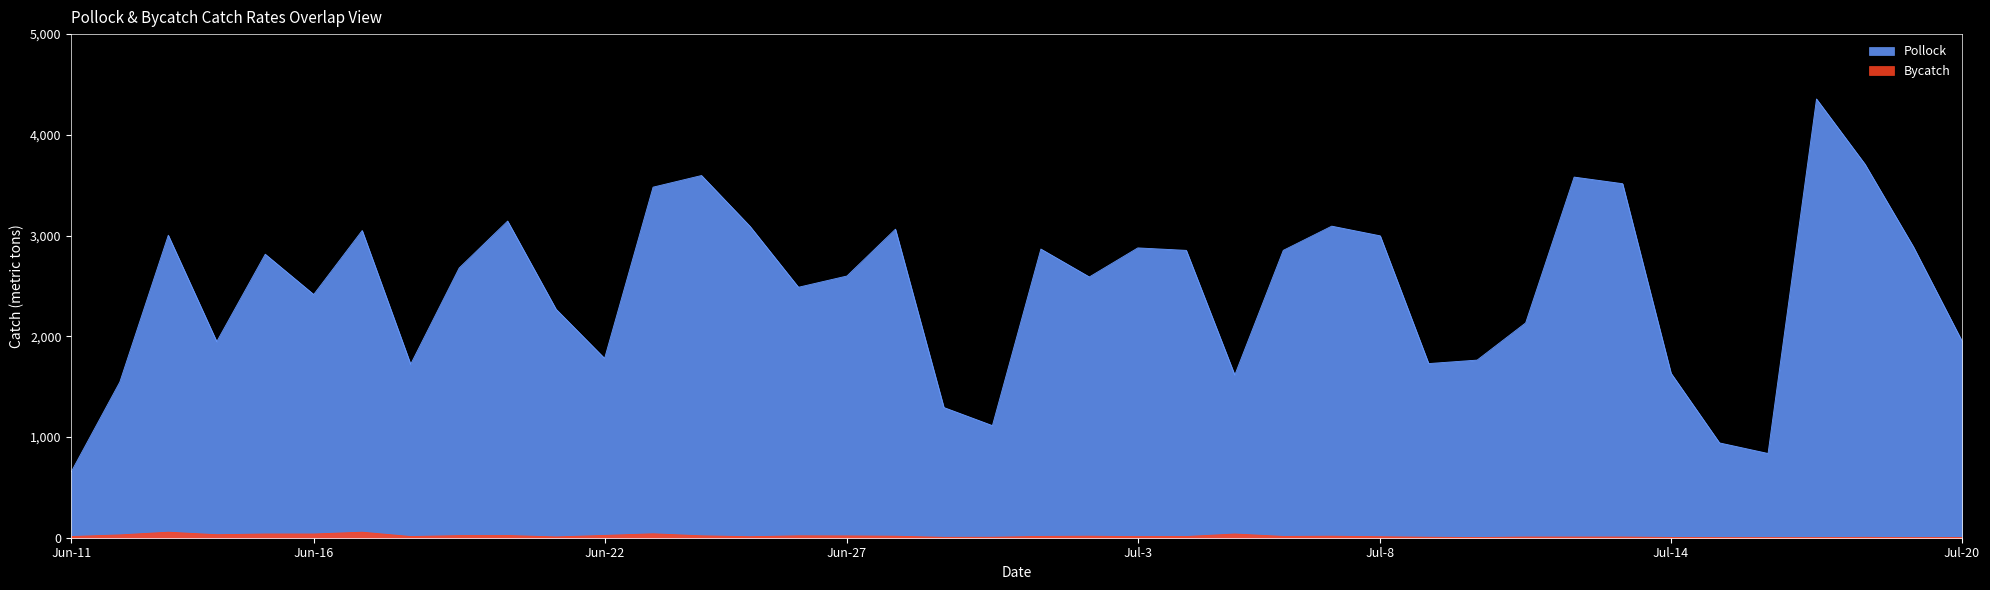

The Bycatch series shows 4.0 at Jun-29. True or false?

True